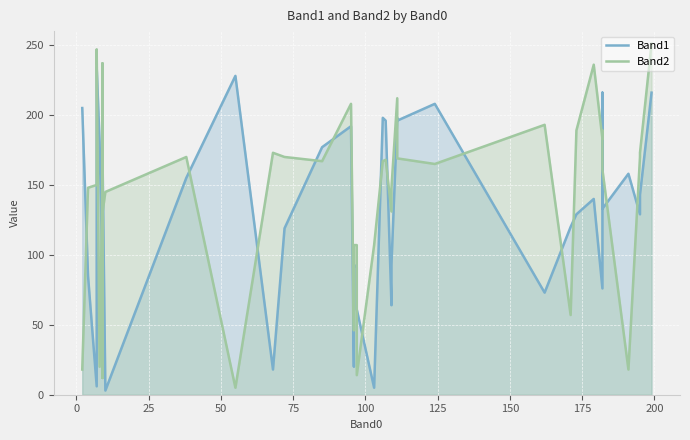

Reading left to right, extract all data points from this chart.

Band1: 205	85	6	183	234	181	84	82	96	174	3	155	228	18	119	177	192	20	93	91	61	5	198	196	64	93	198	196	208	73	120	129	140	76	216	133	158	129	143	216
Band2: 18	148	150	169	247	20	159	237	12	130	145	170	5	173	170	167	208	46	107	107	14	107	167	168	131	148	212	169	165	193	57	189	236	183	189	161	18	170	173	251